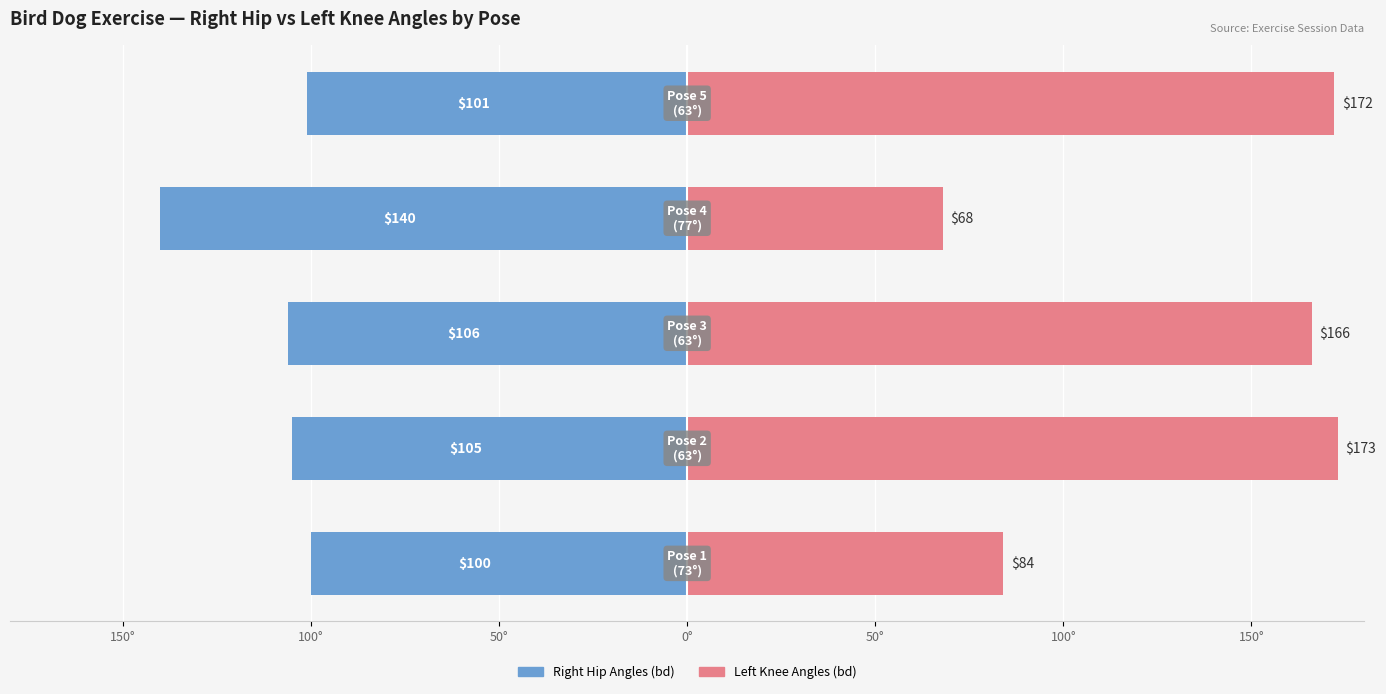

Which has a higher value, 150° or 100°?

150°